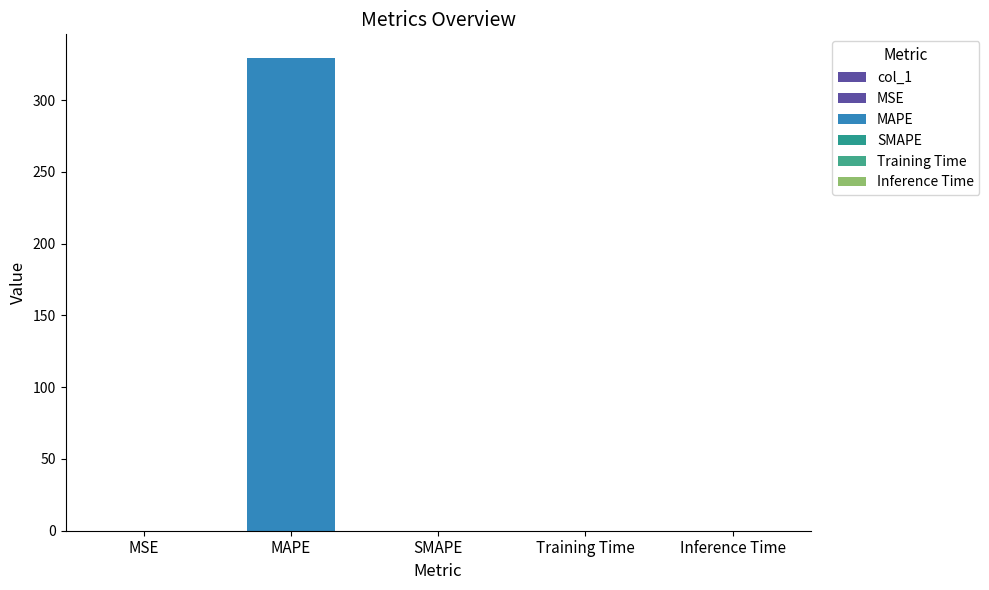

List the labels in order of value, largest first.

MAPE, MSE, Training Time, Inference Time, SMAPE